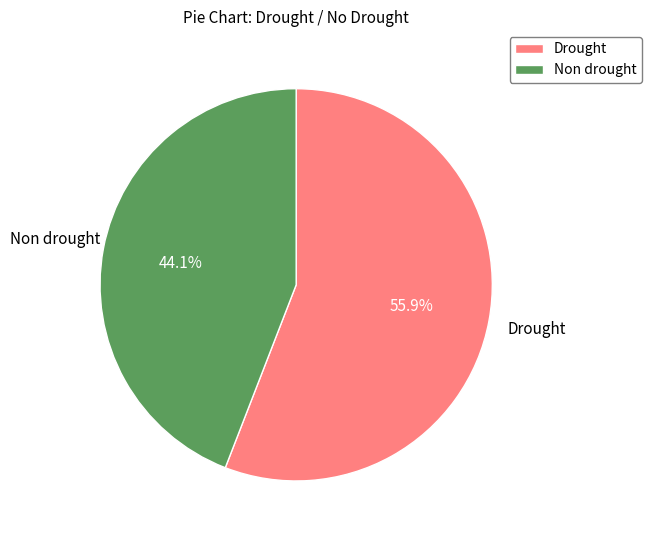

What percentage is NOT represented by Non drought?

55.9%